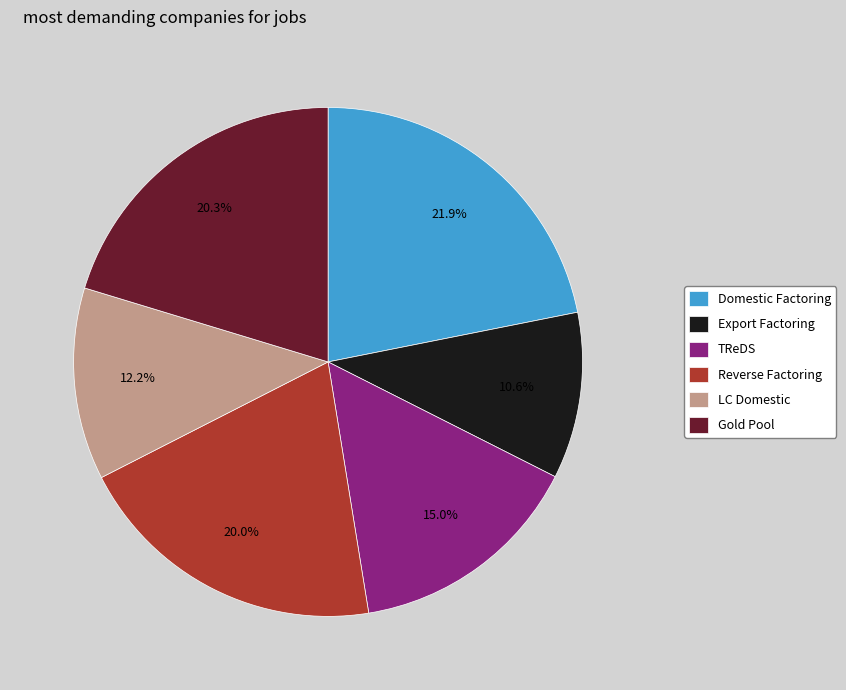

Combined, what portion of the pie is Domestic Factoring and TReDS?

36.9%